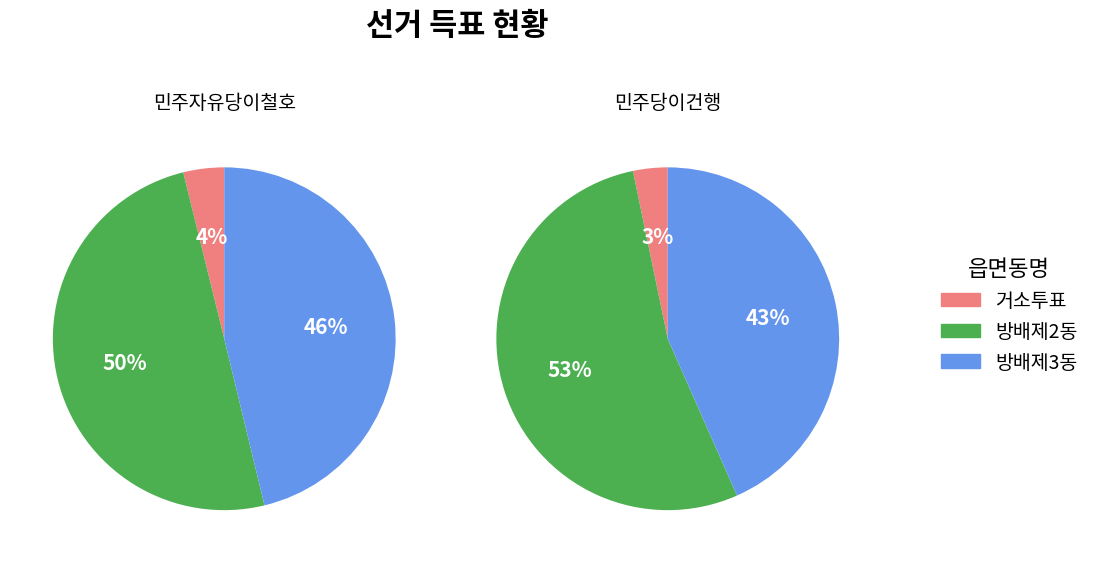

Which has a higher value, 방배제2동 or 거소투표?

방배제2동